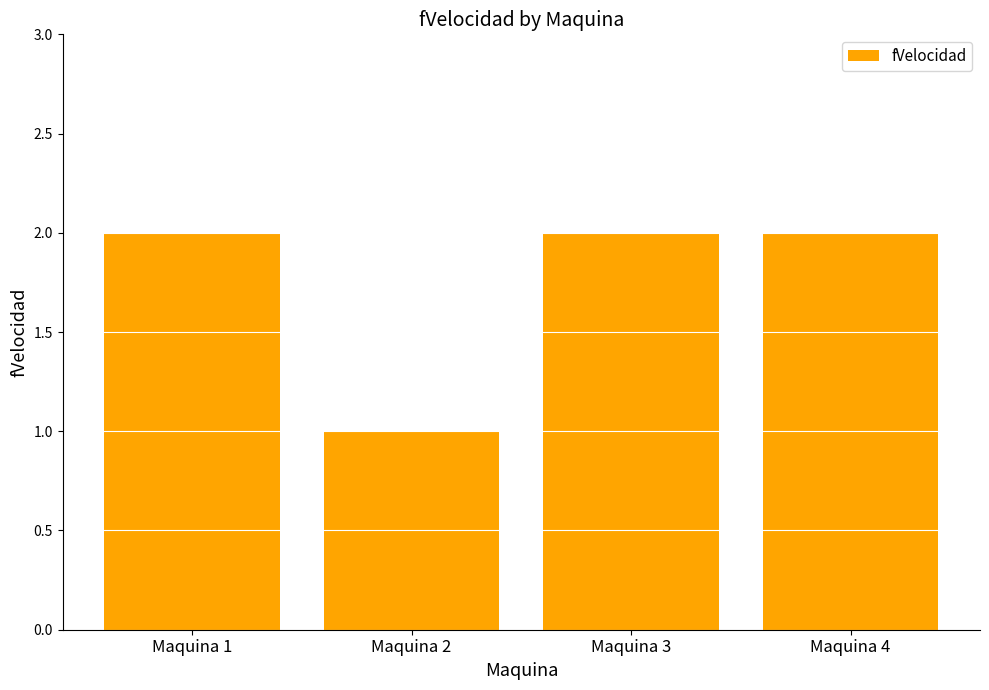

Which category has the lowest value across all series?

Maquina 2